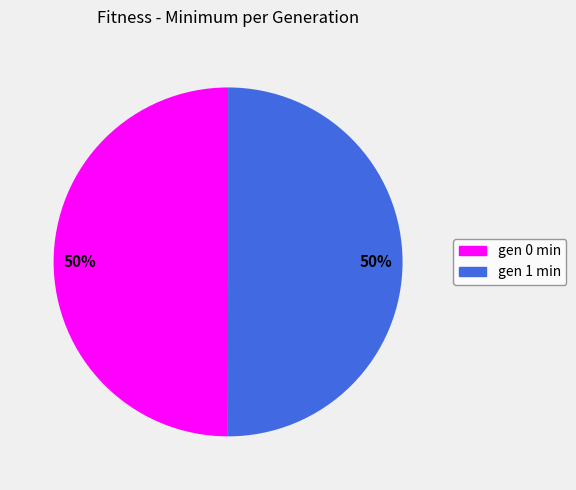

What is the ratio of the value at gen 0 min to the value at gen 1 min?

1.0